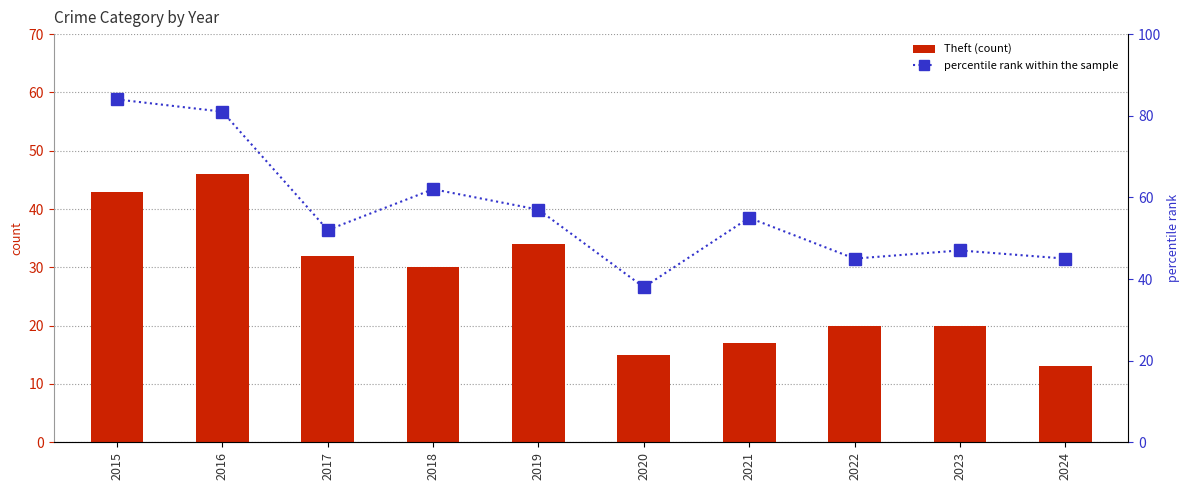

What is the difference between the highest and lowest values at 2016?

35